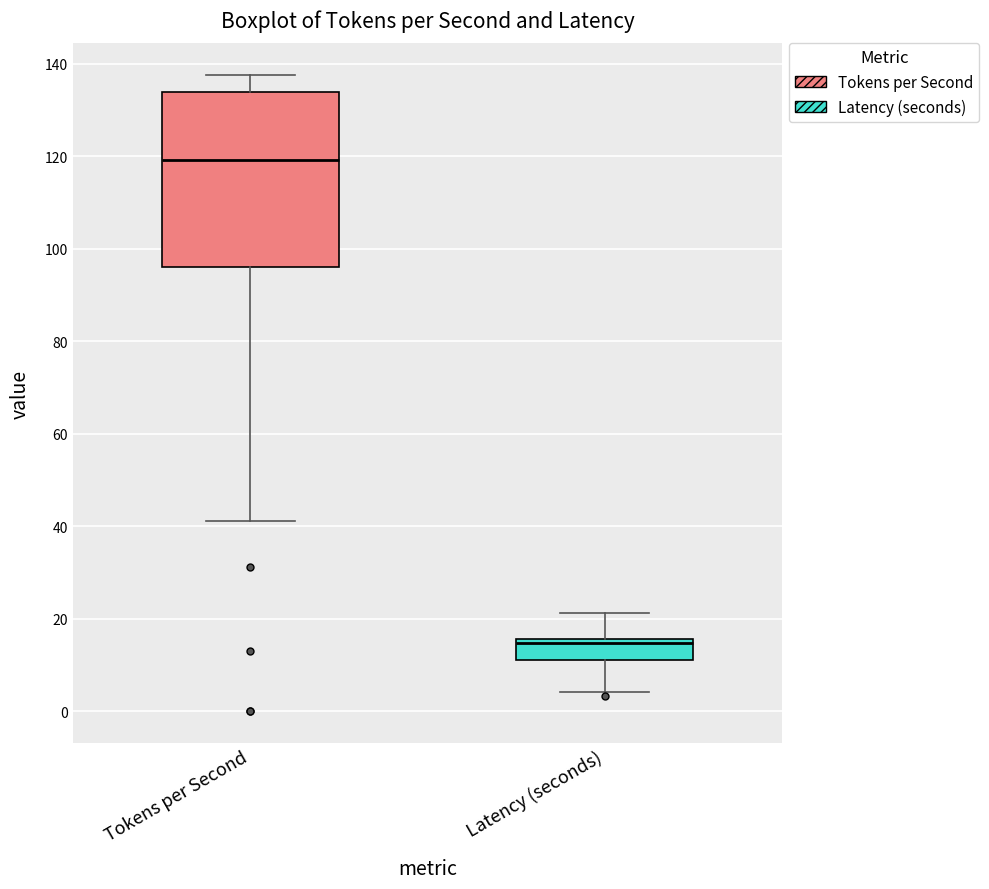

Which box's median line is the lowest?

Latency (seconds)